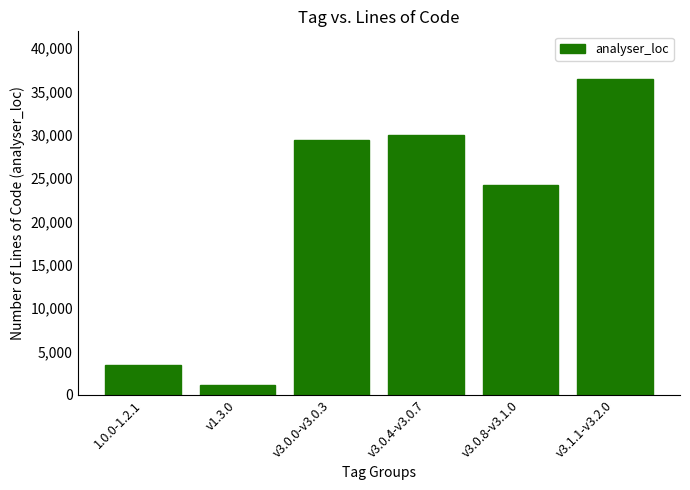

Is it true that the value at v3.0.8-v3.1.0 is 8471?

False